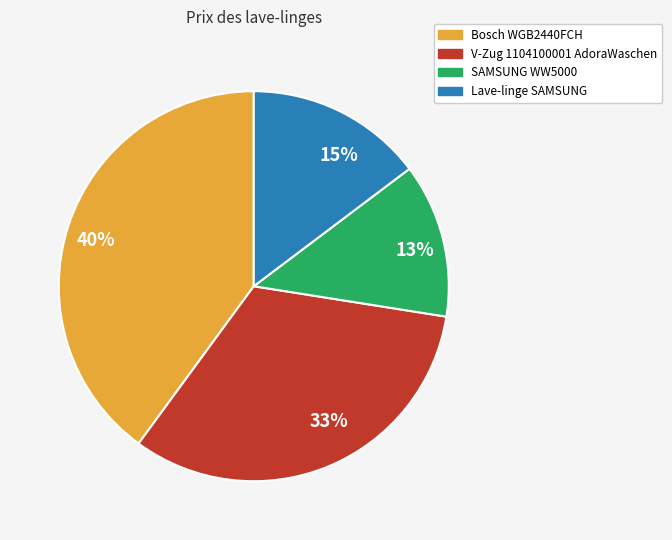

What percentage is the 40% slice, to the nearest percent?

40%